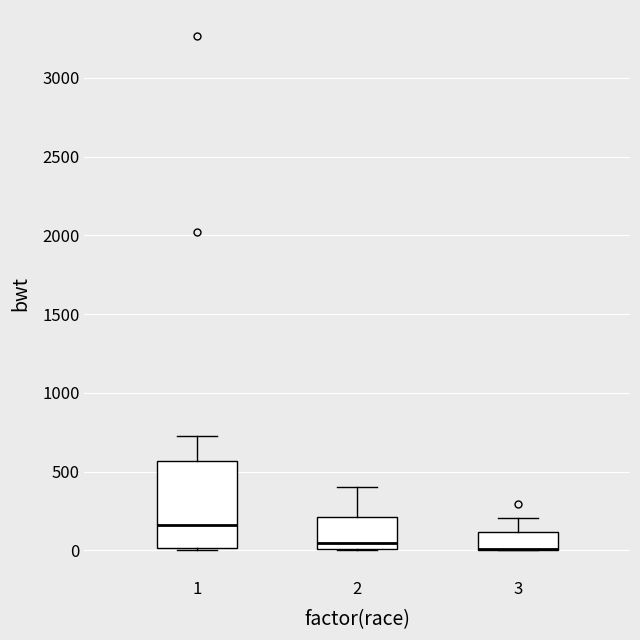

Reading left to right, transcribe this box plot: for each box, give where its median line is, the range the box spans, and where its two whiskers end, as read against the y-axis. The values are not printed on the chart, so give them approximately, as read against the axis.

1: median 150, box 0 to 550, whiskers 0 (just below the box's lower edge) to 750
2: median 50, box 0 to 200, whiskers 0 to 400
3: median 0 (drawn on the box's lower edge), box 0 to 100, whiskers 0 to 200